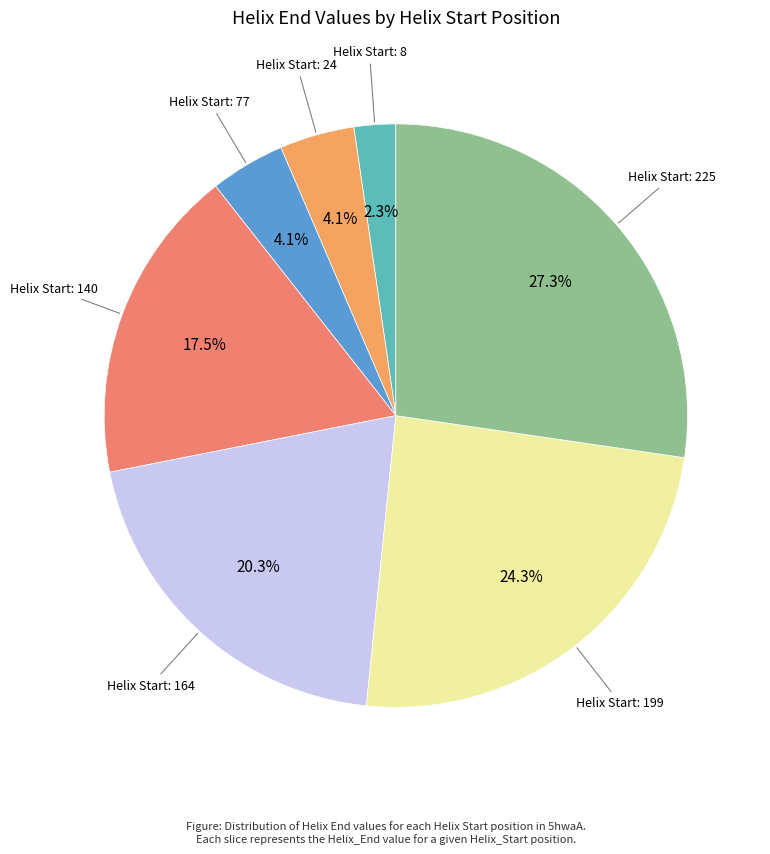

Is there a majority slice in this chart?

No